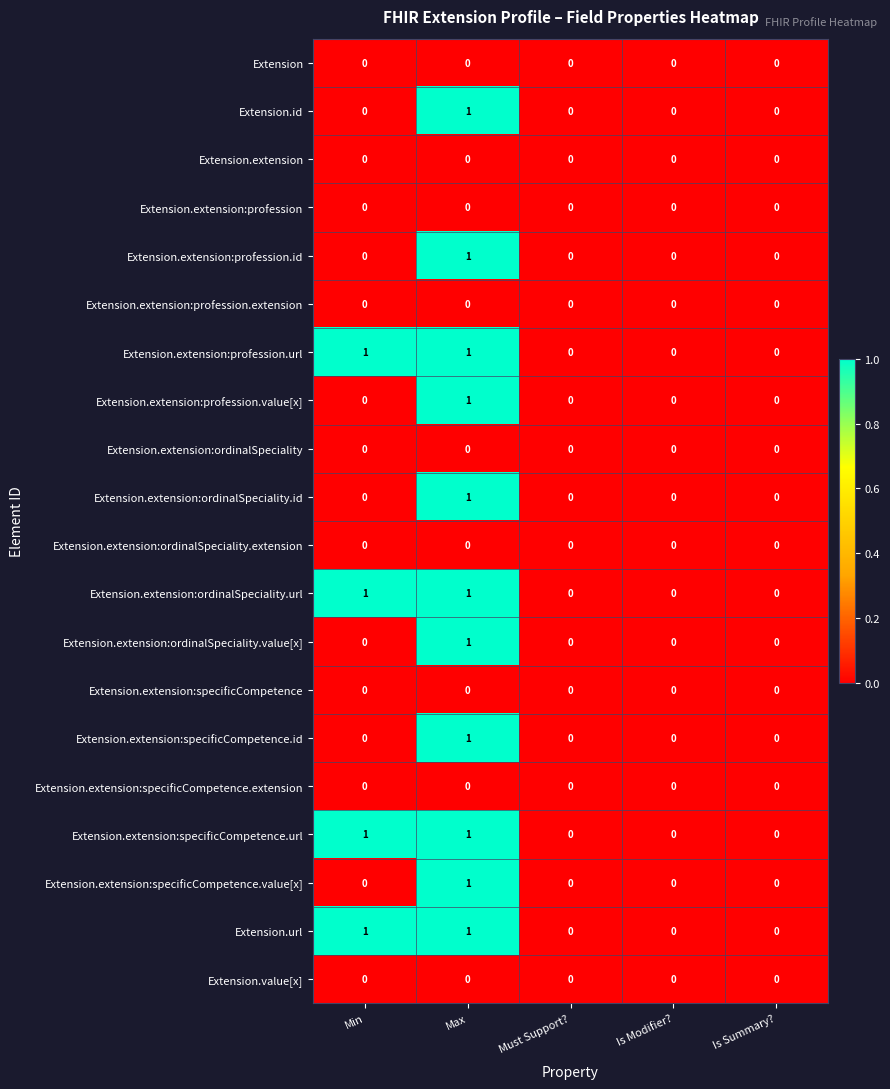

The Extension.extension:specificCompetence.value[x] series shows 0 at Min. True or false?

True